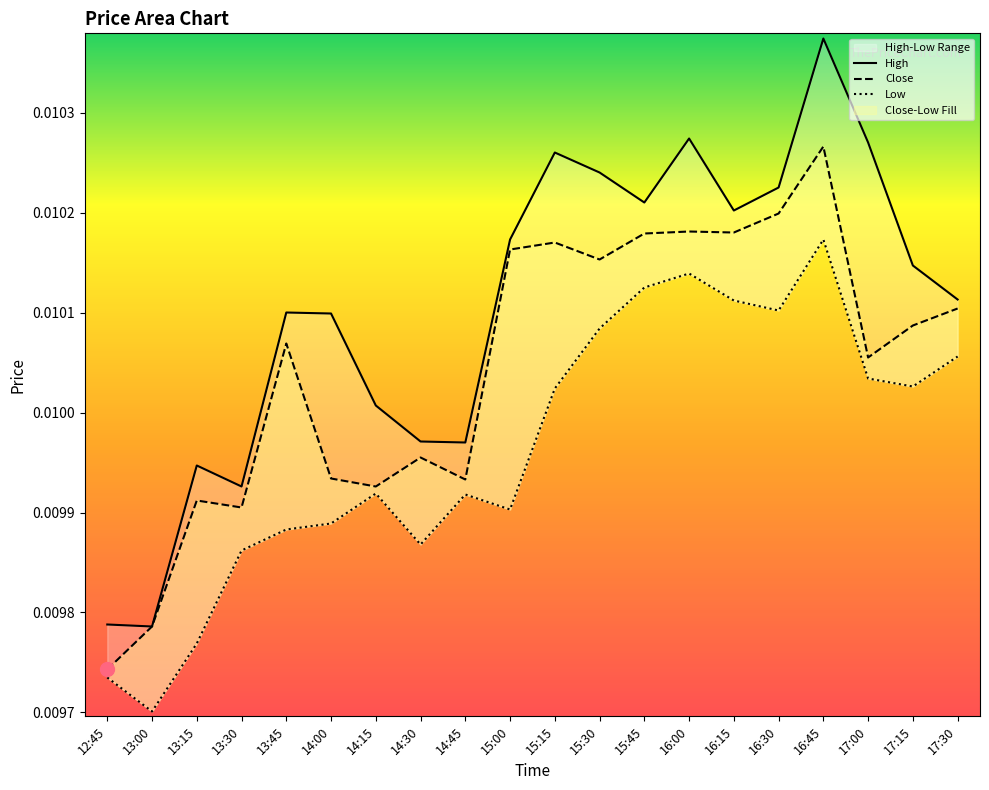

The Low series shows 0.0 at 16:15. True or false?

True